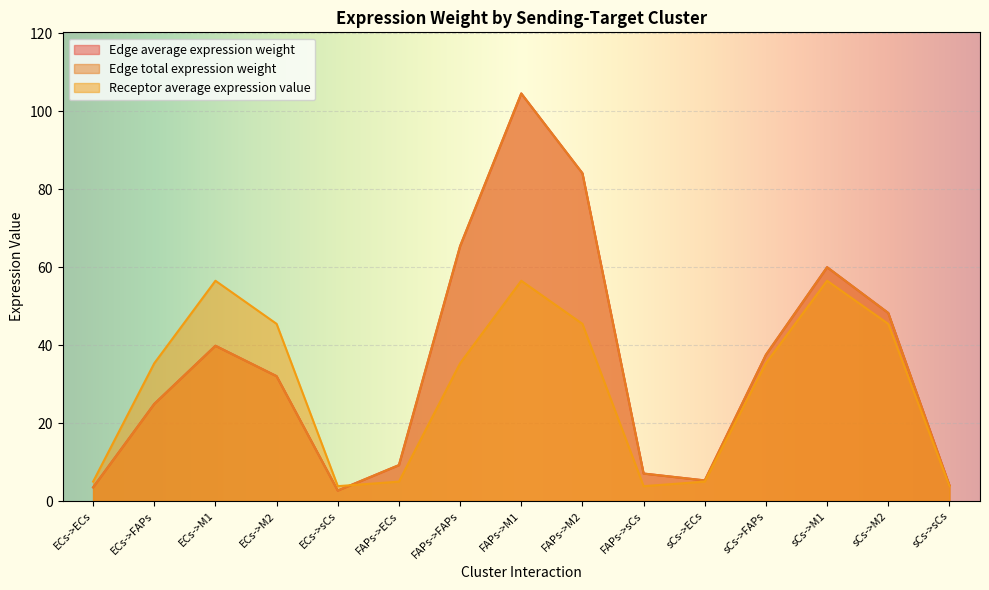

Rank the series by their maximum value, from lowest to highest.

Receptor average expression value, Edge average expression weight, Edge total expression weight